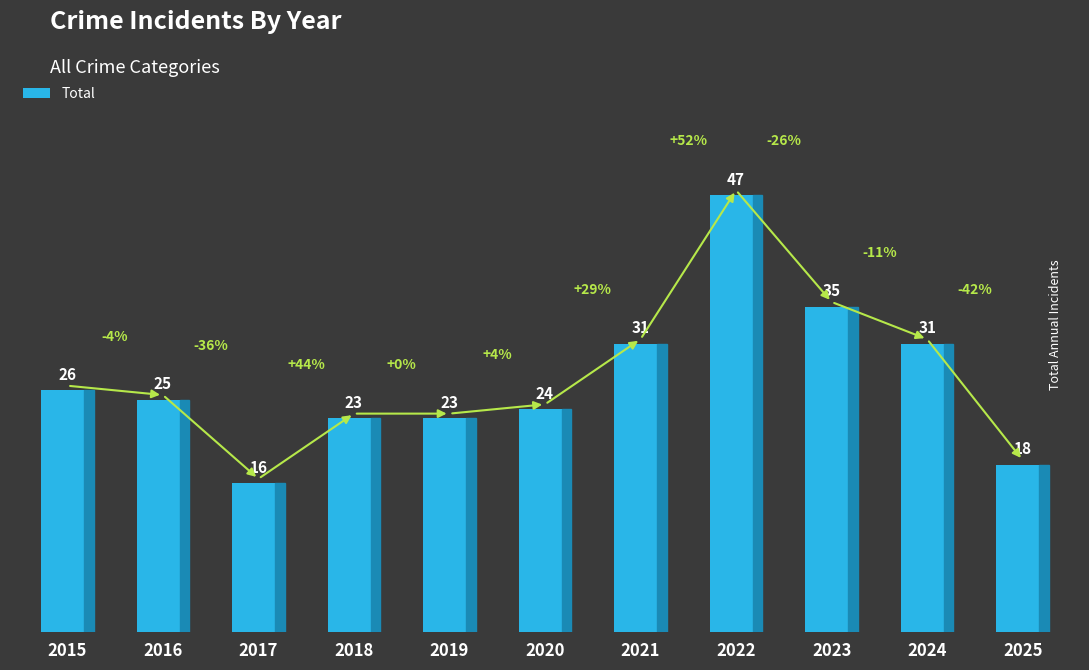

Does the chart contain stacked bars?

No